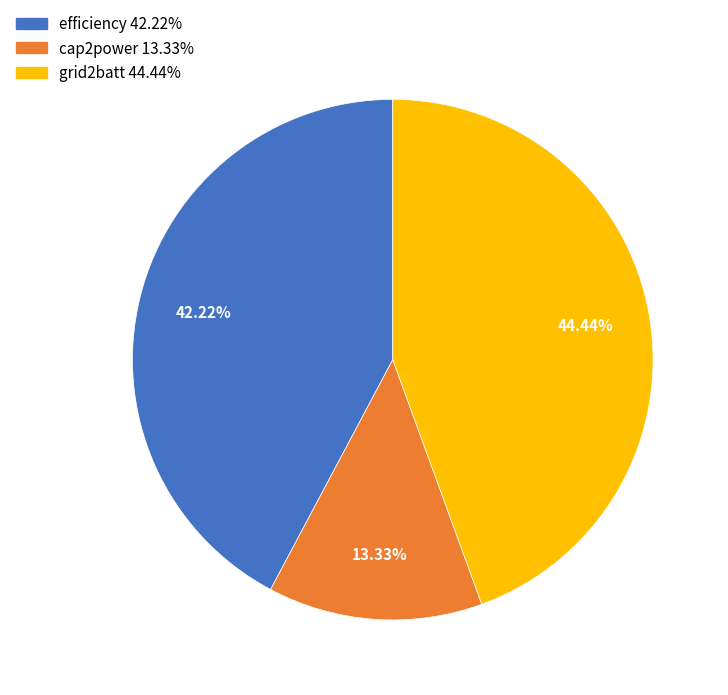

Is there a majority slice in this chart?

No